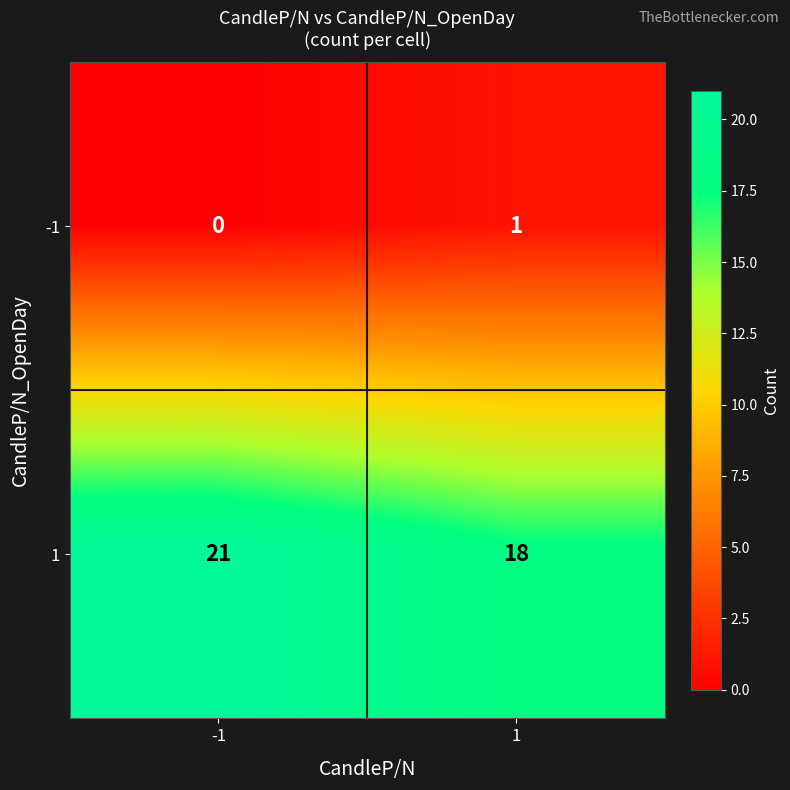

At which category is the sum across all series the highest?

-1